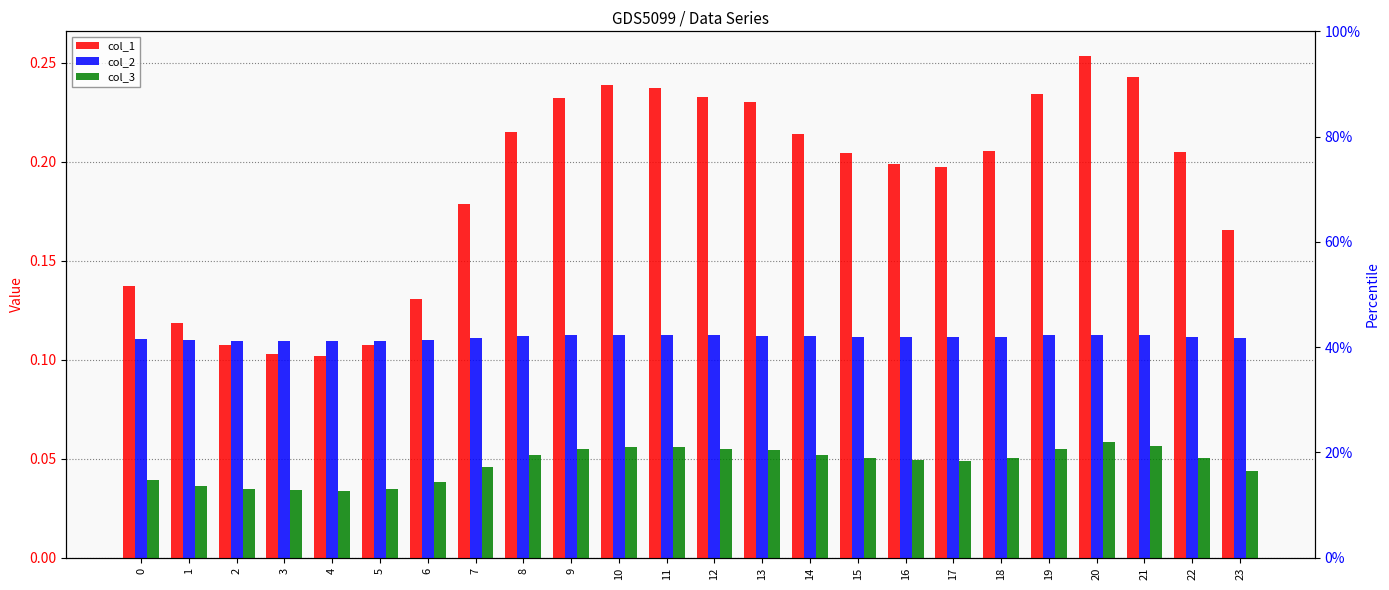

The value of col_1 at 13 is 0.2. True or false?

True